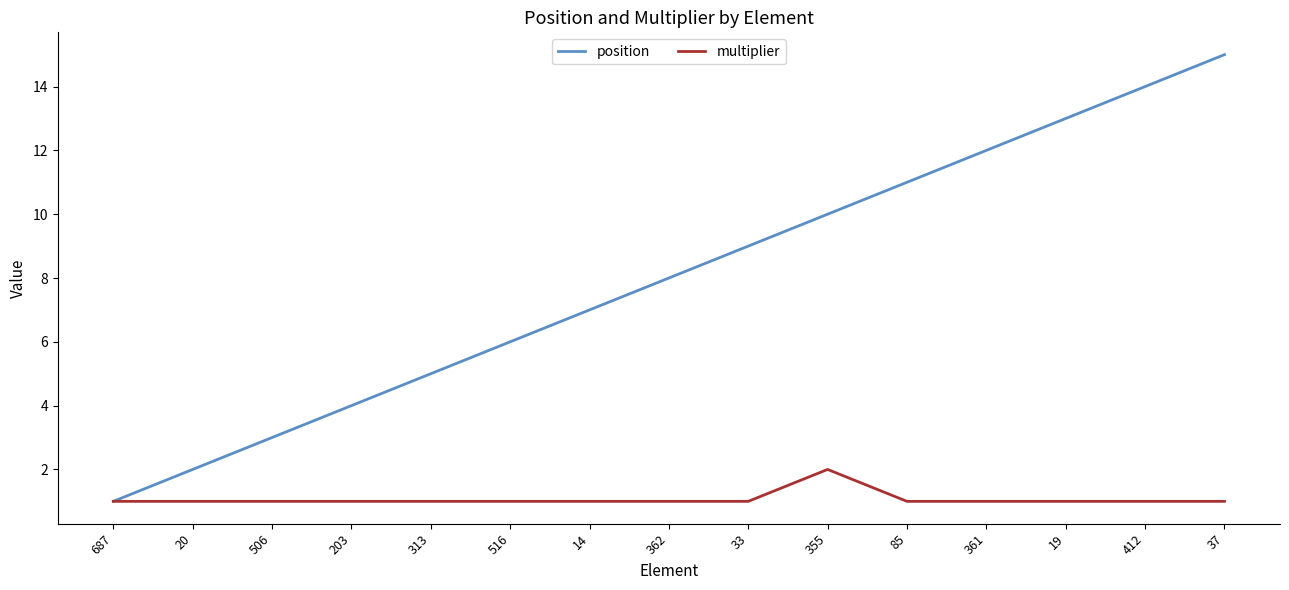

Reading left to right, what are all the values shown in this chart?

position: 687=1	20=2	506=3	203=4	313=5	516=6	14=7	362=8	33=9	355=10	85=11	361=12	19=13	412=14	37=15
multiplier: 687=1	20=1	506=1	203=1	313=1	516=1	14=1	362=1	33=1	355=2	85=1	361=1	19=1	412=1	37=1